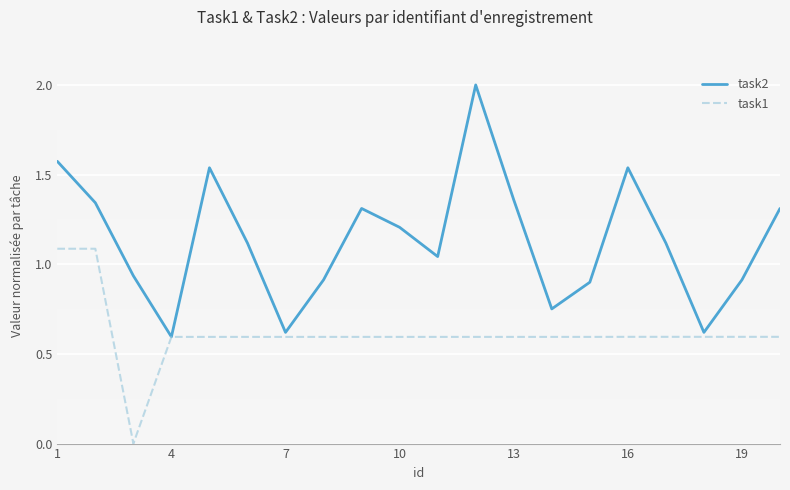

List the series in order of their peak value, highest first.

task2, task1